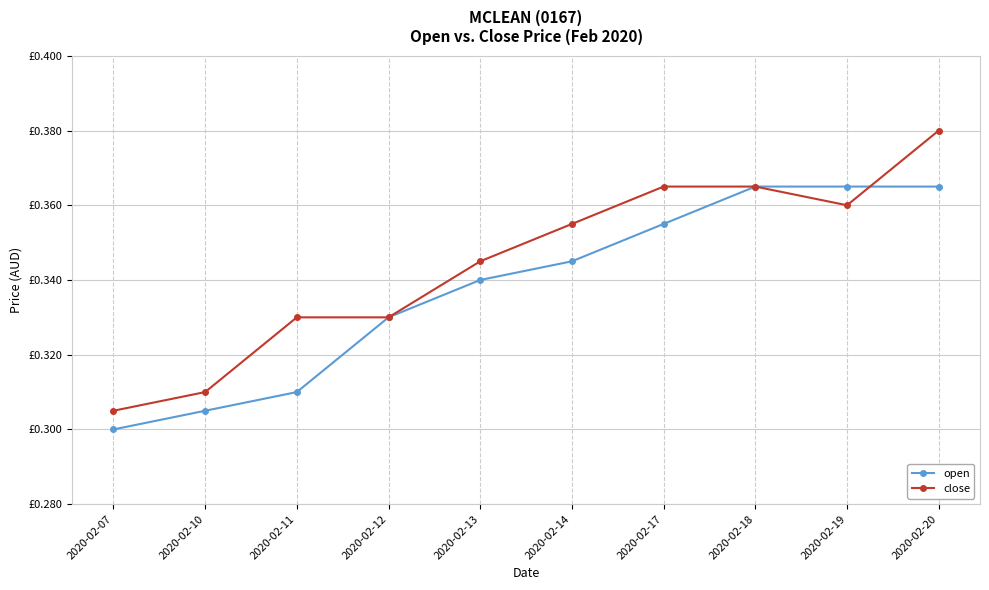

Is the value of close at 2020-02-07 greater than the value of open at 2020-02-13?

No